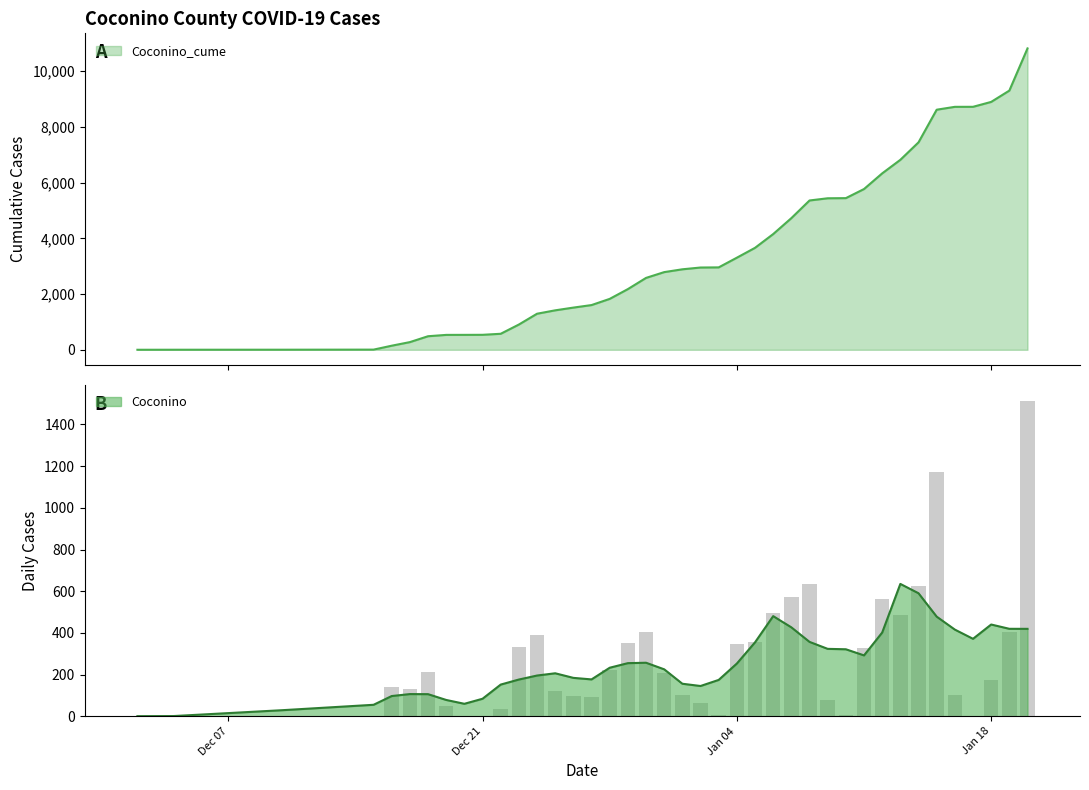

What are all the series names shown in the legend?

Coconino_cume, Coconino